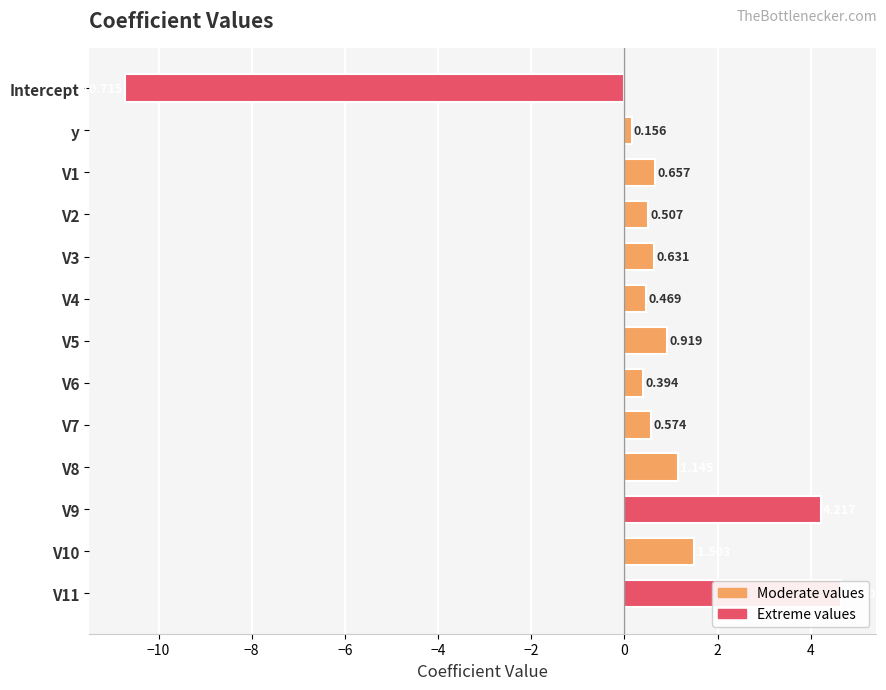

How many negative values are there?

1